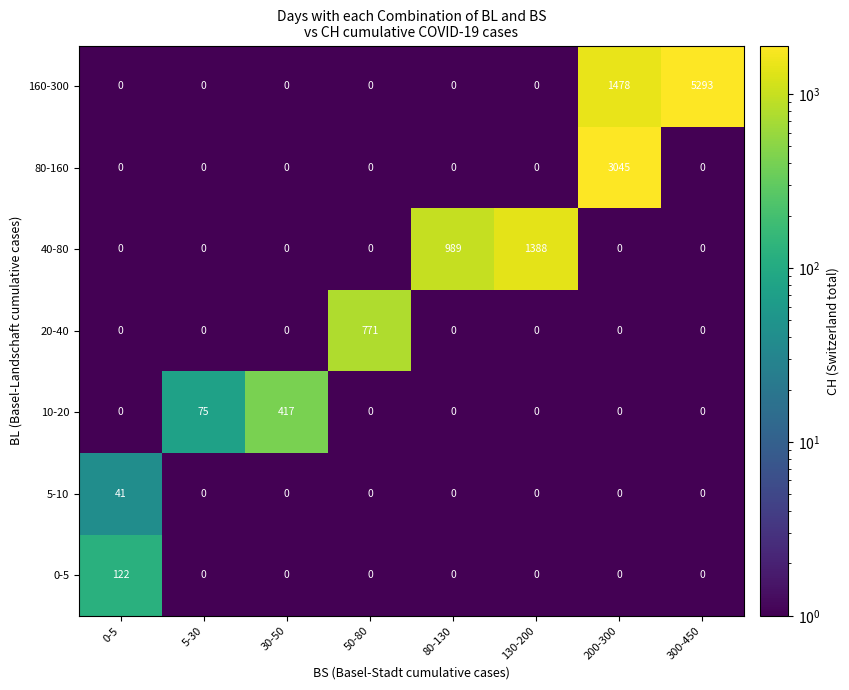

List the series in order of their peak value, lowest first.

5-10, 0-5, 10-20, 20-40, 40-80, 80-160, 160-300